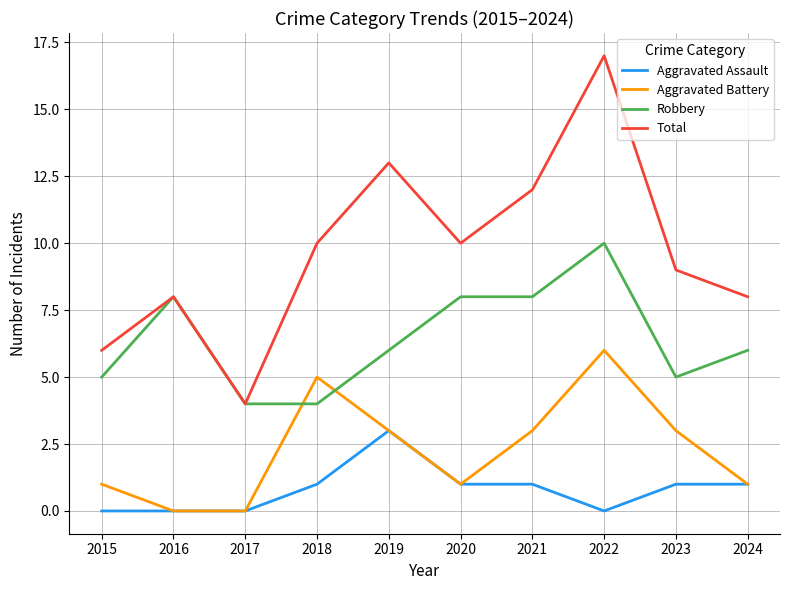

The value of Aggravated Battery at 2019 is 2. True or false?

False